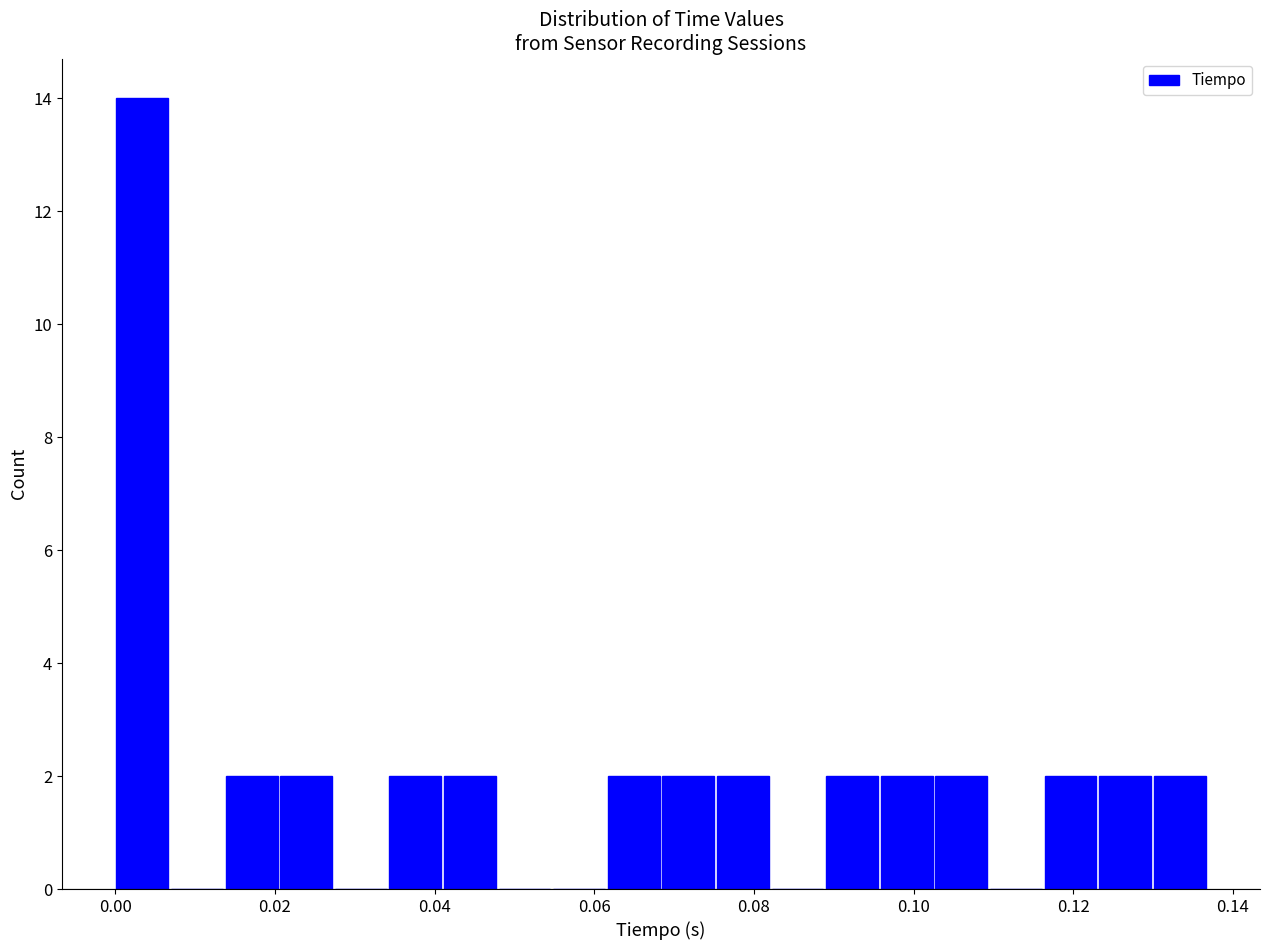

Read against the x-axis, roughly where is the centre of the tallest bar?

0.004